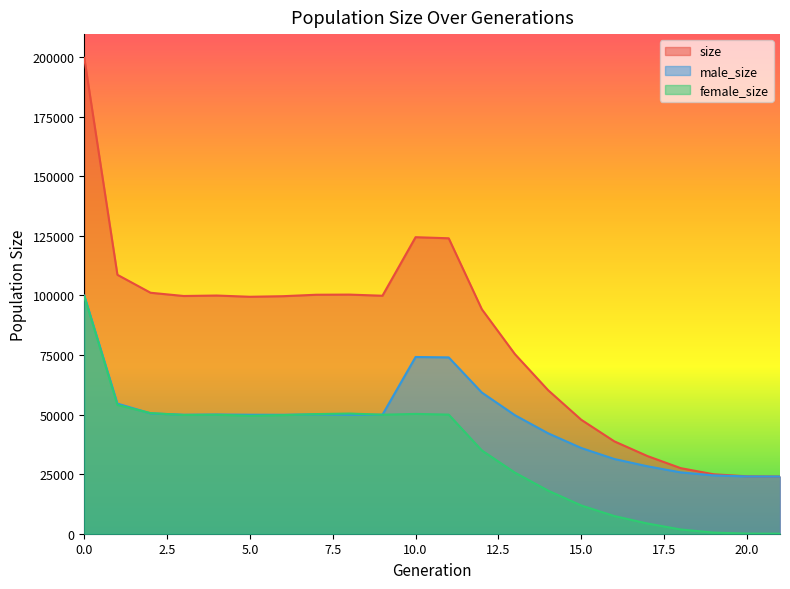

At which category does size reach its first local valley?

3